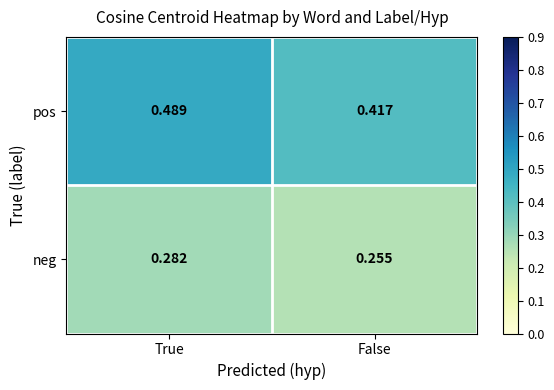

Rank the series by their average value, from lowest to highest.

neg, pos